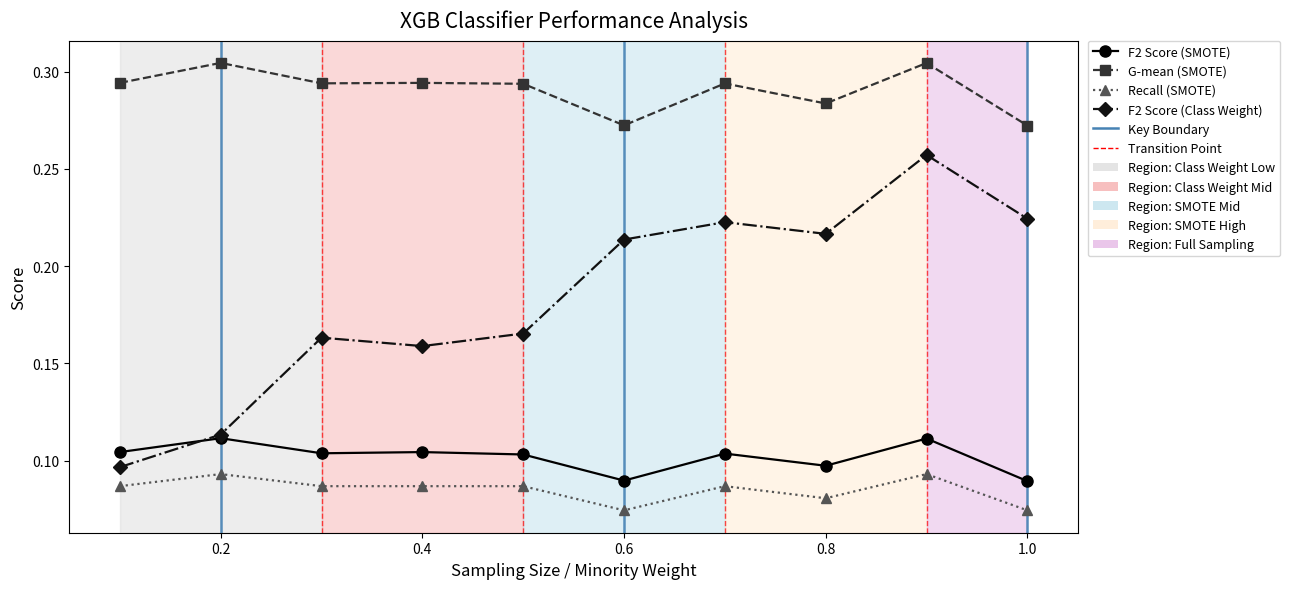

At how many categories does at least one series exceed 0?

10